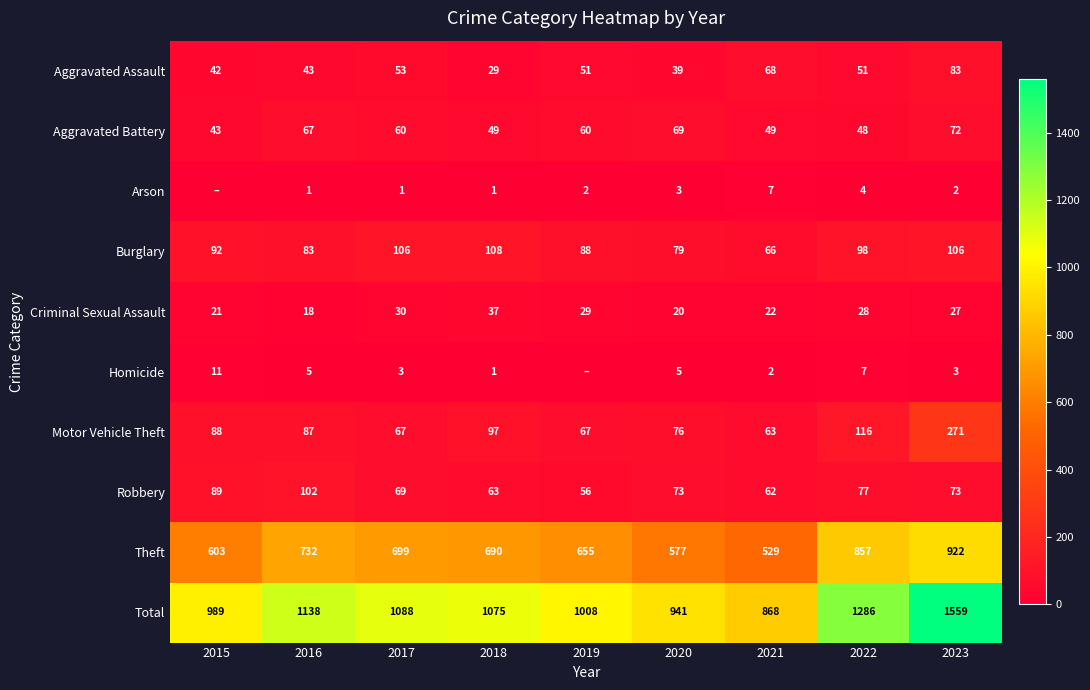

What is the difference between the Aggravated Battery values at 2015 and 2022?

5